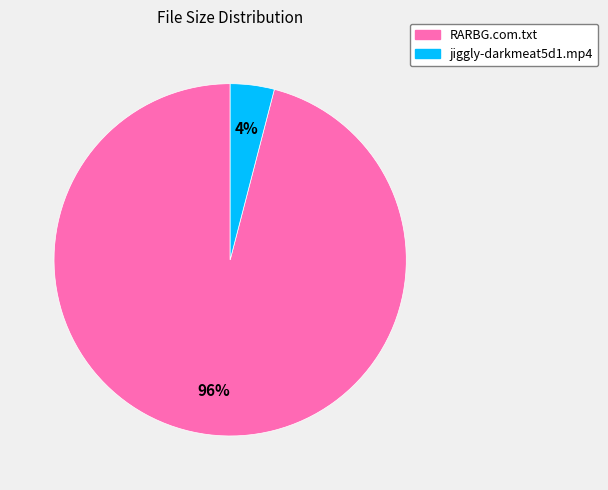

Rank the categories by value from lowest to highest.

jiggly-darkmeat5d1.mp4, RARBG.com.txt